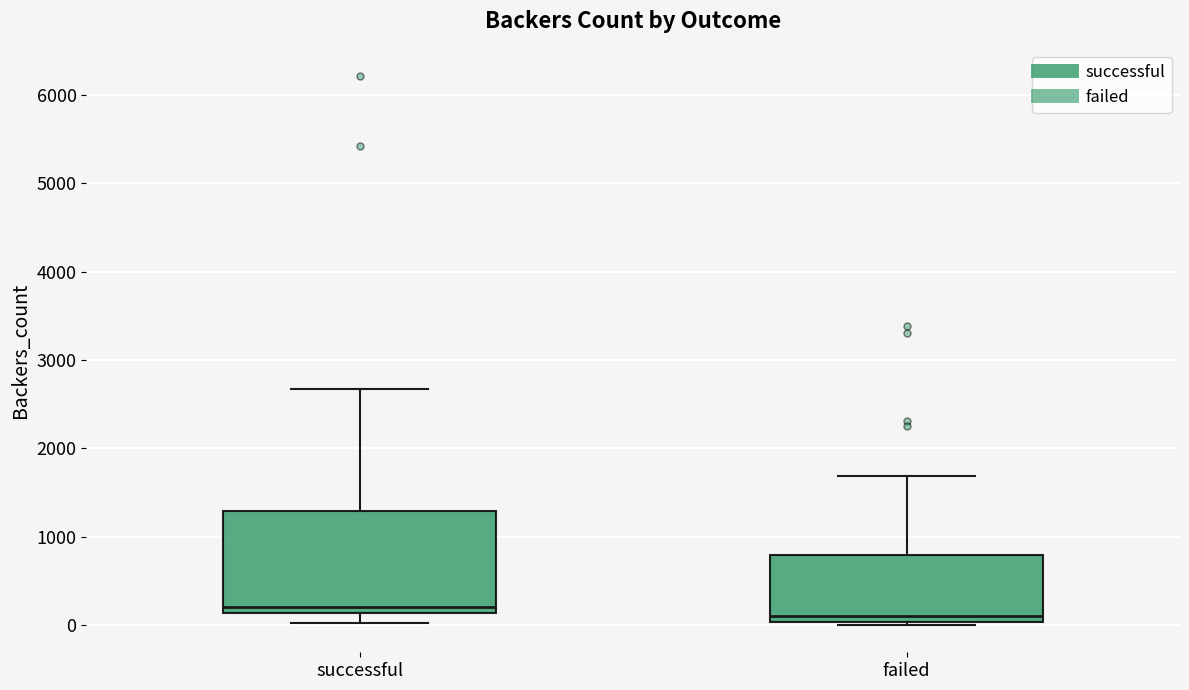

Reading left to right, read every box against the y-axis: the position of its median line, the range the box covers, and the ends of its whiskers. The values are not printed on the chart, so give them approximately, as read against the axis.

successful: median 200, box 100 to 1300, whiskers 0 to 2700
failed: median 100, box 0 to 800, whiskers 0 (just below the box's lower edge) to 1700